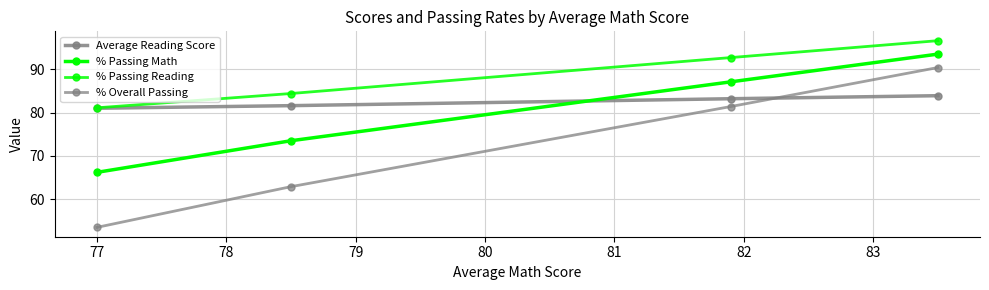

Does the chart have visible grid lines?

Yes